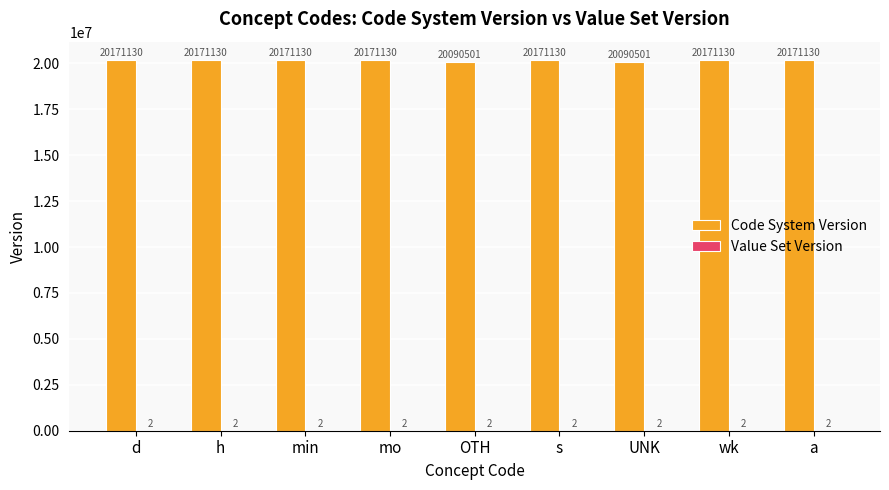

What is the sum of all Code System Version values?

181378912